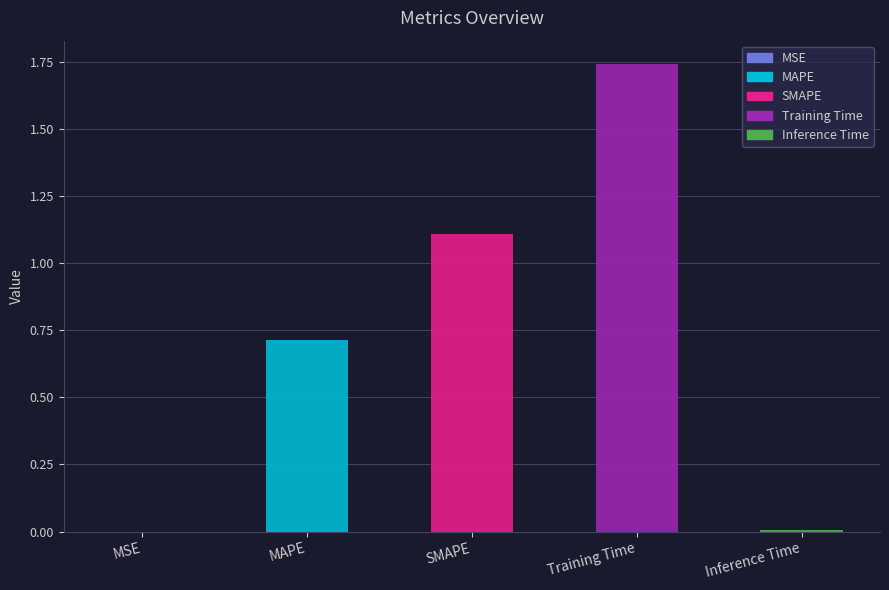

List the labels in order of value, smallest first.

MSE, Inference Time, MAPE, SMAPE, Training Time